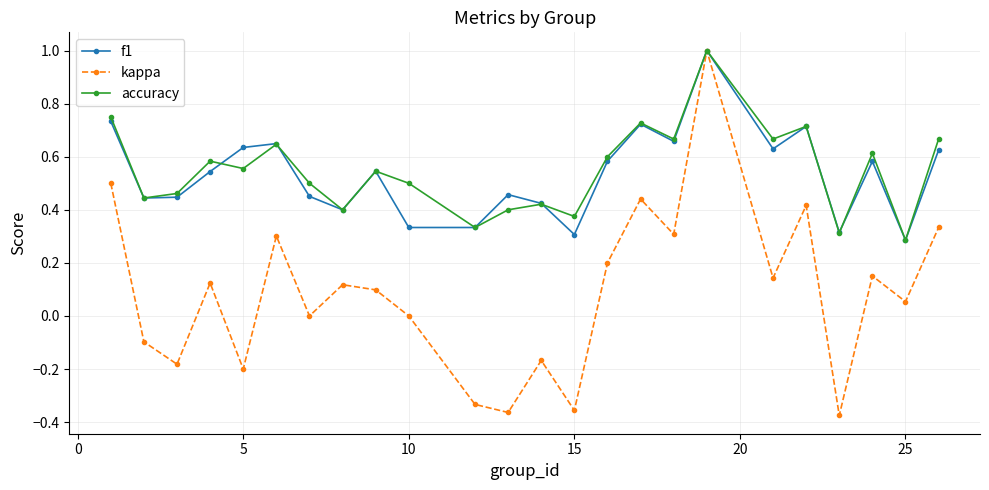

What is the maximum value for f1?

1.0